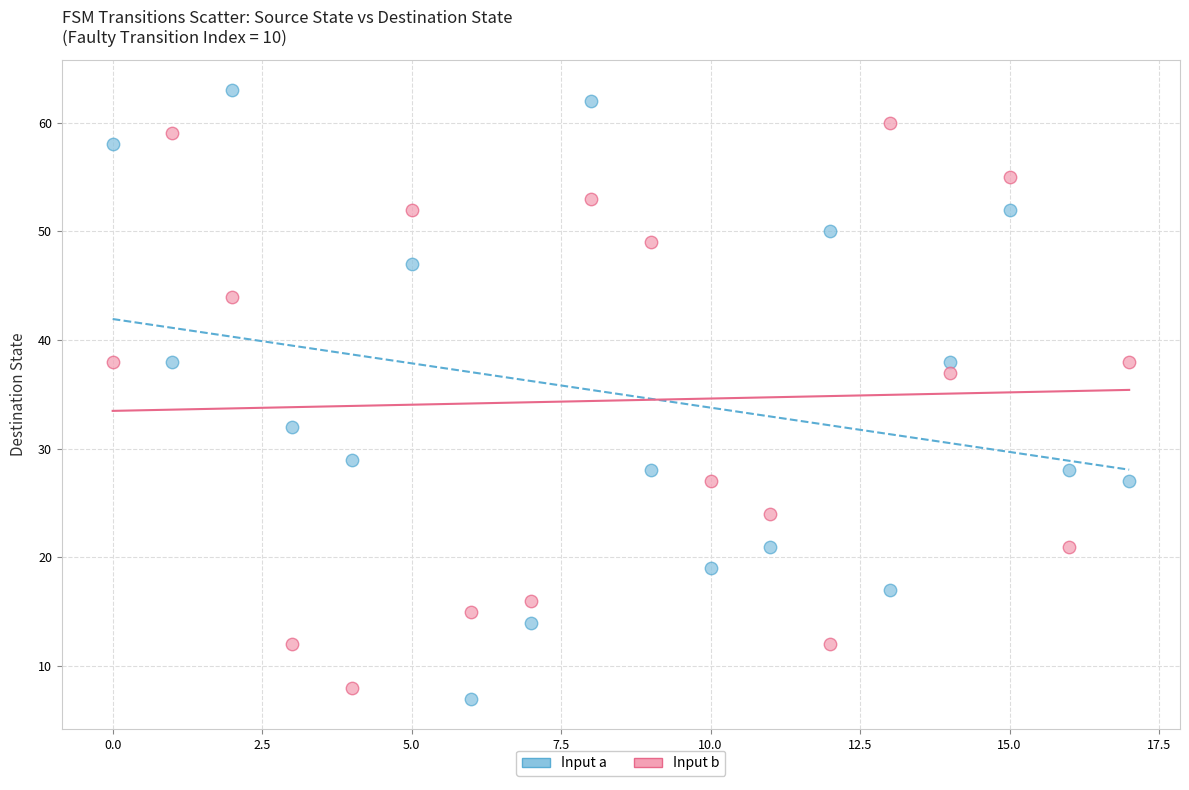

Across all series, what Y value is closest to 35?

37